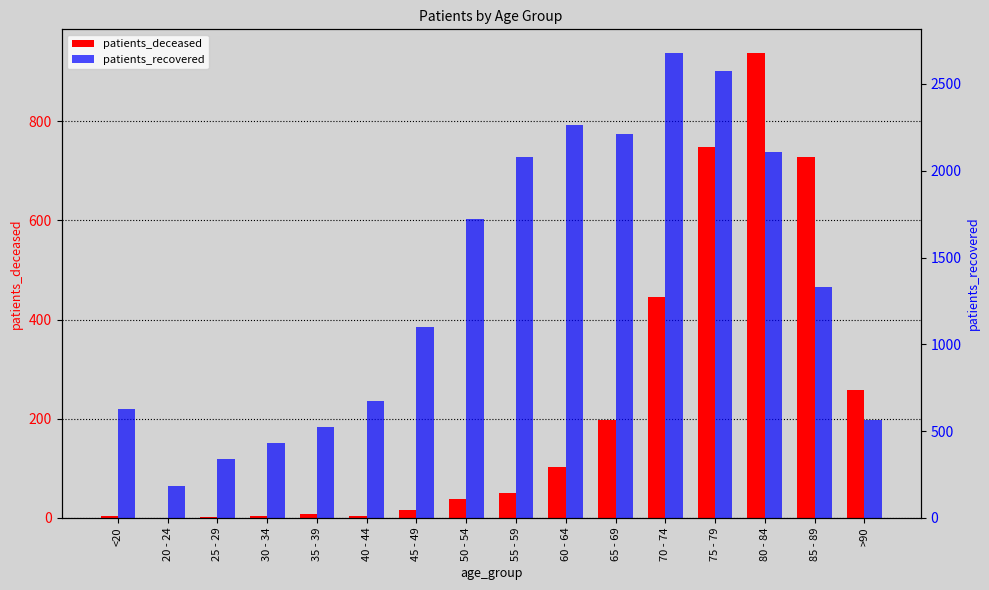

Reading right to left, extract all data points from this chart.

patients_deceased: 257	727	938	748	446	197	103	50	38	16	4	8	3	1	0	3
patients_recovered: 567	1328	2106	2576	2680	2214	2264	2081	1721	1097	671	524	431	340	182	626